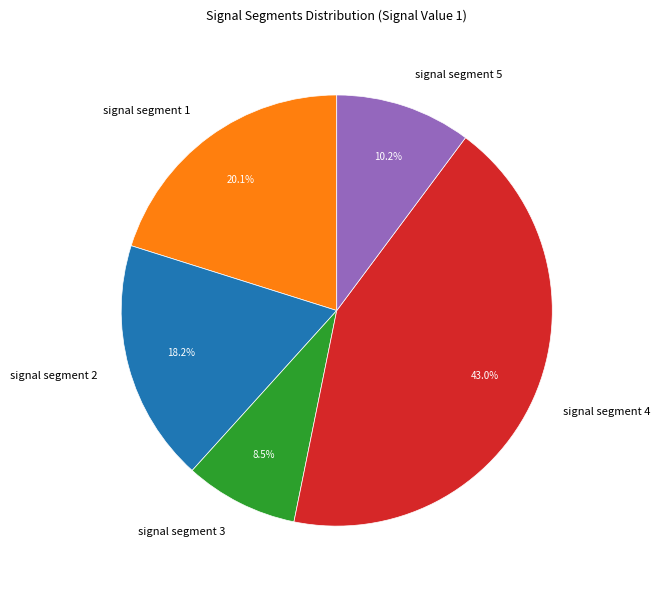

The signal segment 1 slice represents 30% of the pie. True or false?

False